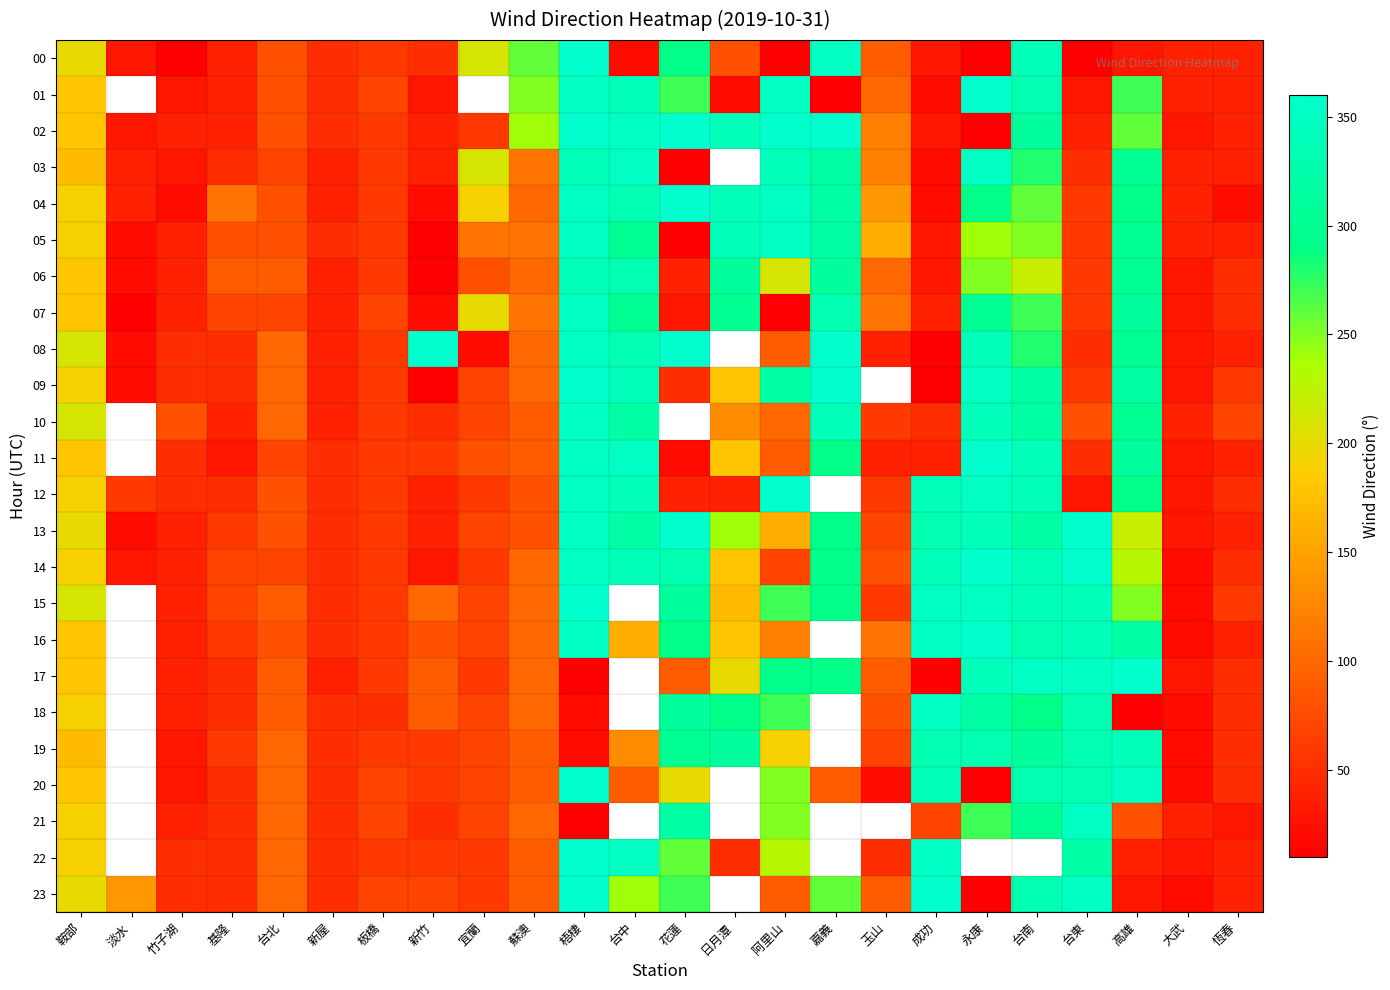

Which series has the largest total across all categories?

13